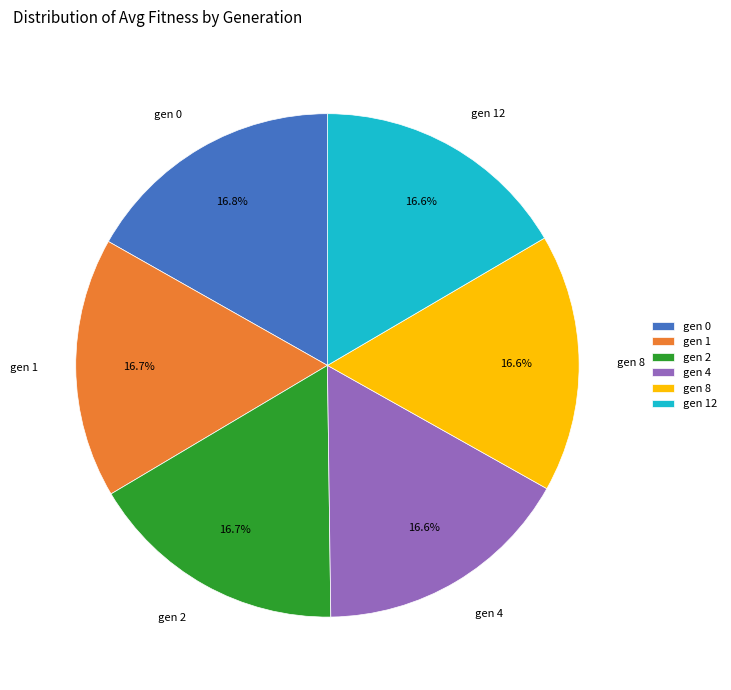

Approximately how many times larger is the value at gen 8 compared to gen 12?

1.0